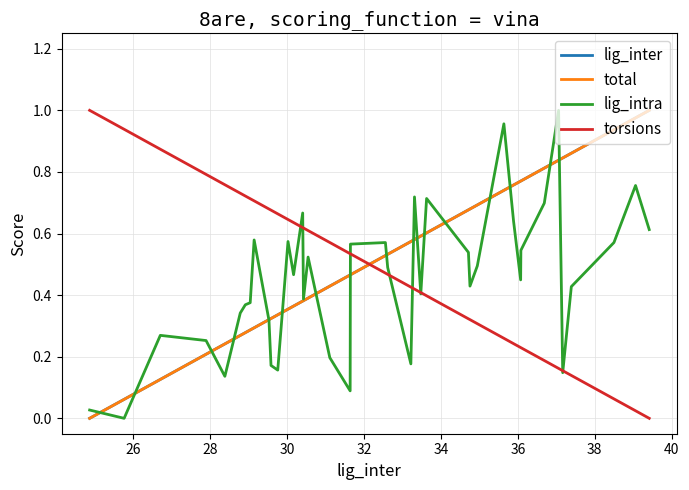

Which series ends up on top after the final intersection of torsions and lig_inter?

lig_inter